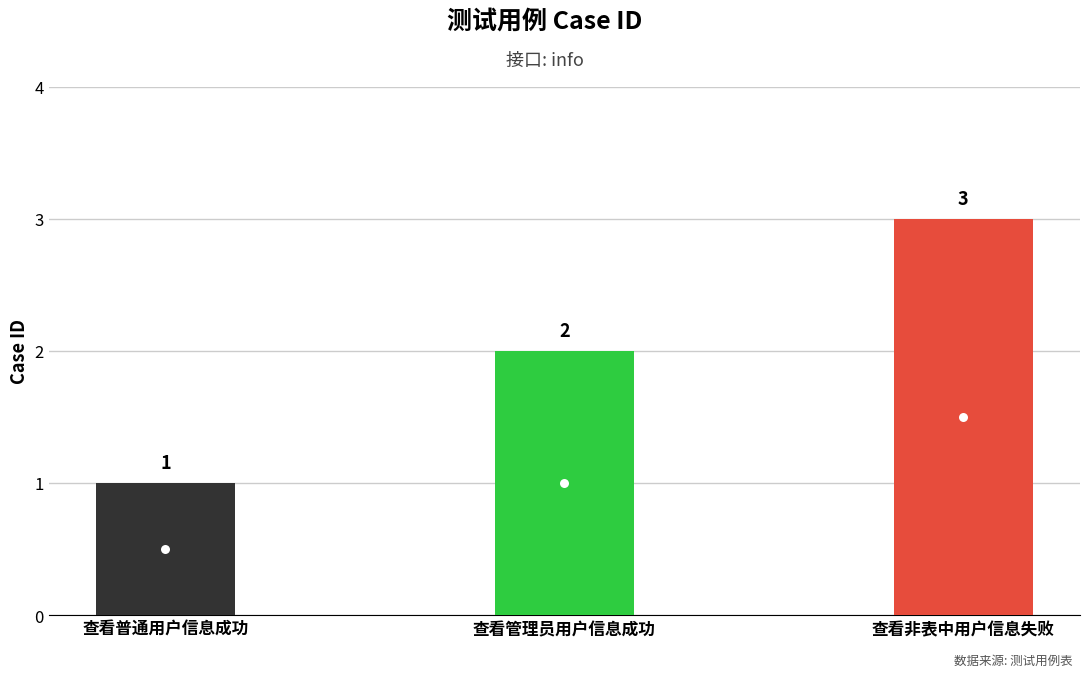

Approximately how many times larger is the value at 查看普通用户信息成功 compared to 查看非表中用户信息失败?

0.3